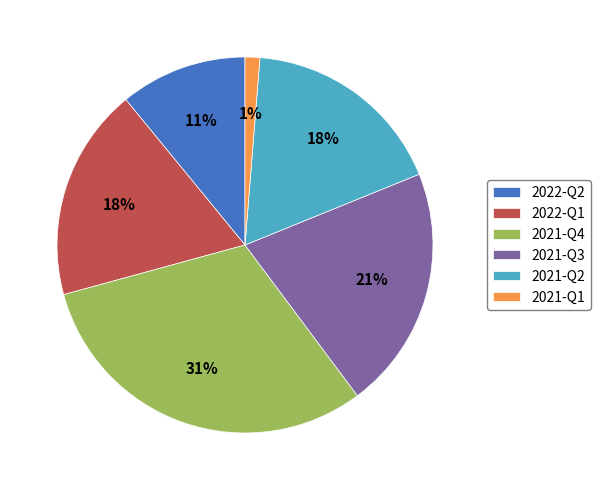

Count the number of slices in the pie.

6